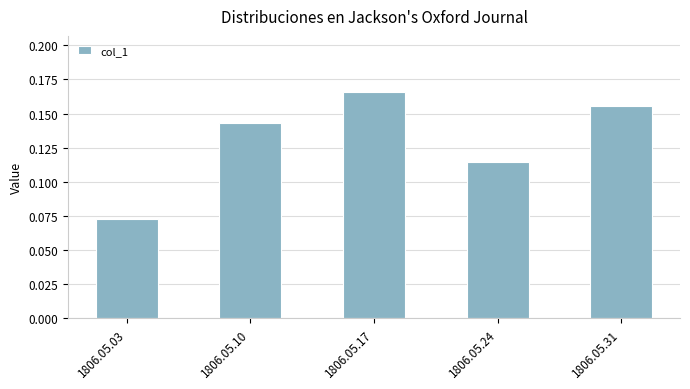

Which has a higher value, 1806.05.31 or 1806.05.17?

1806.05.17